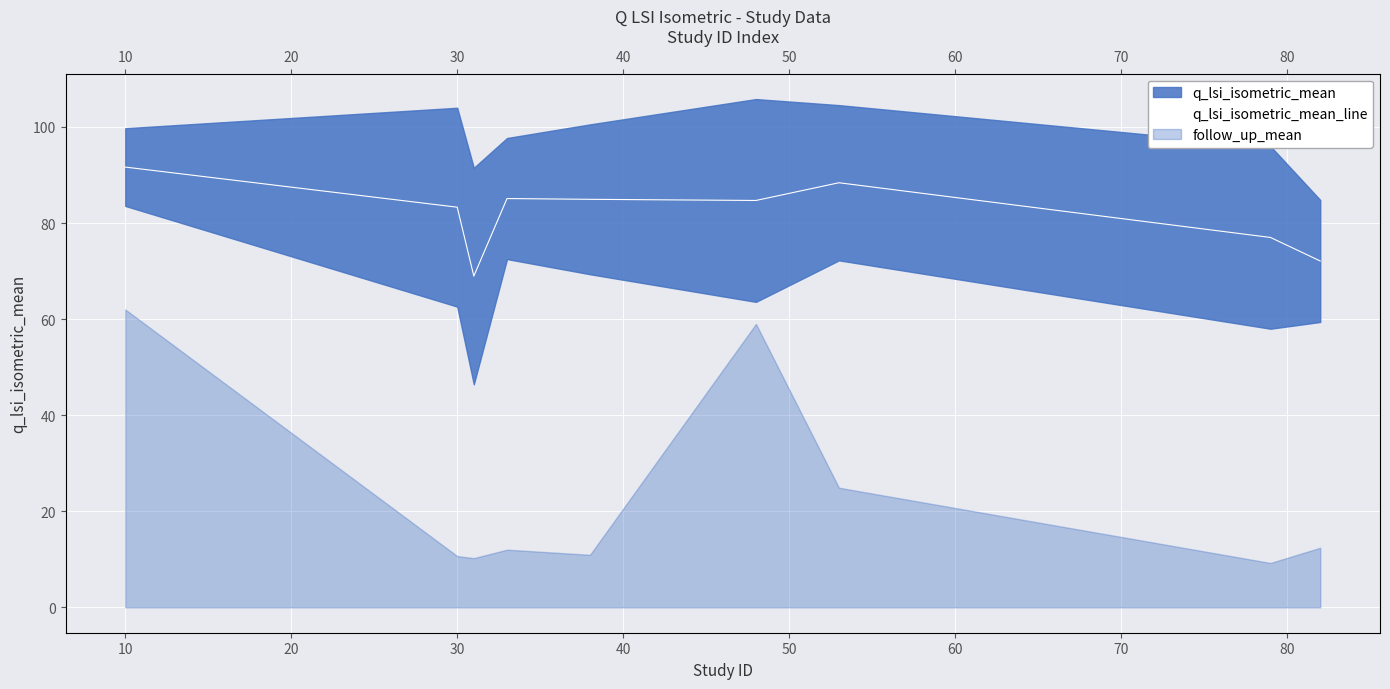

What is the value of the 8th point from the left?

77.0